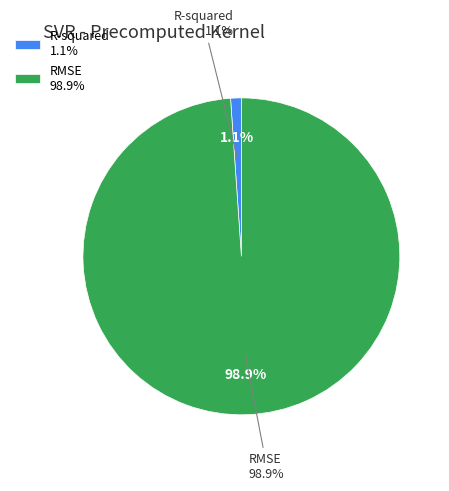

Which category has the biggest portion of the pie?

RMSE